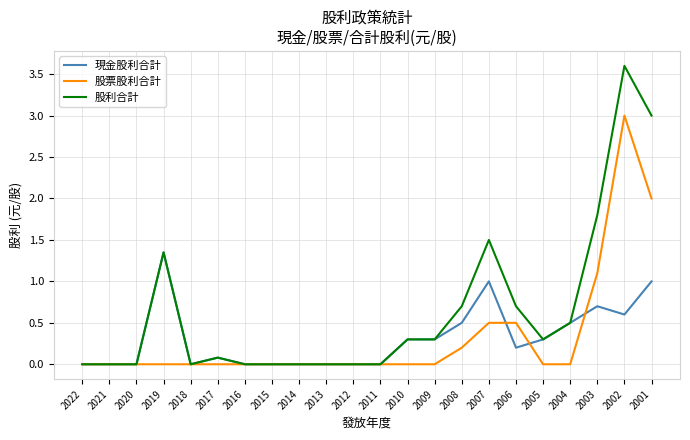

The 股票股利合計 series shows 1.9 at 2021. True or false?

False